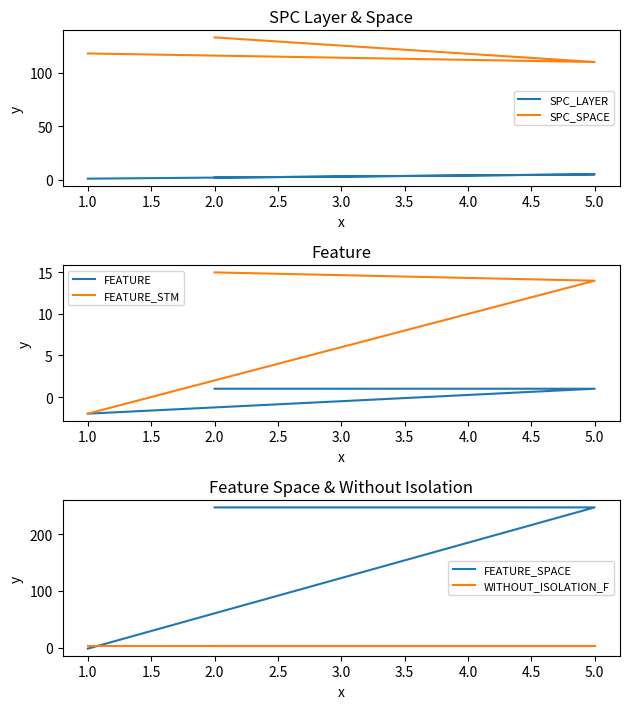

Is it true that FEATURE_SPACE equals -1 at 1.0?

False